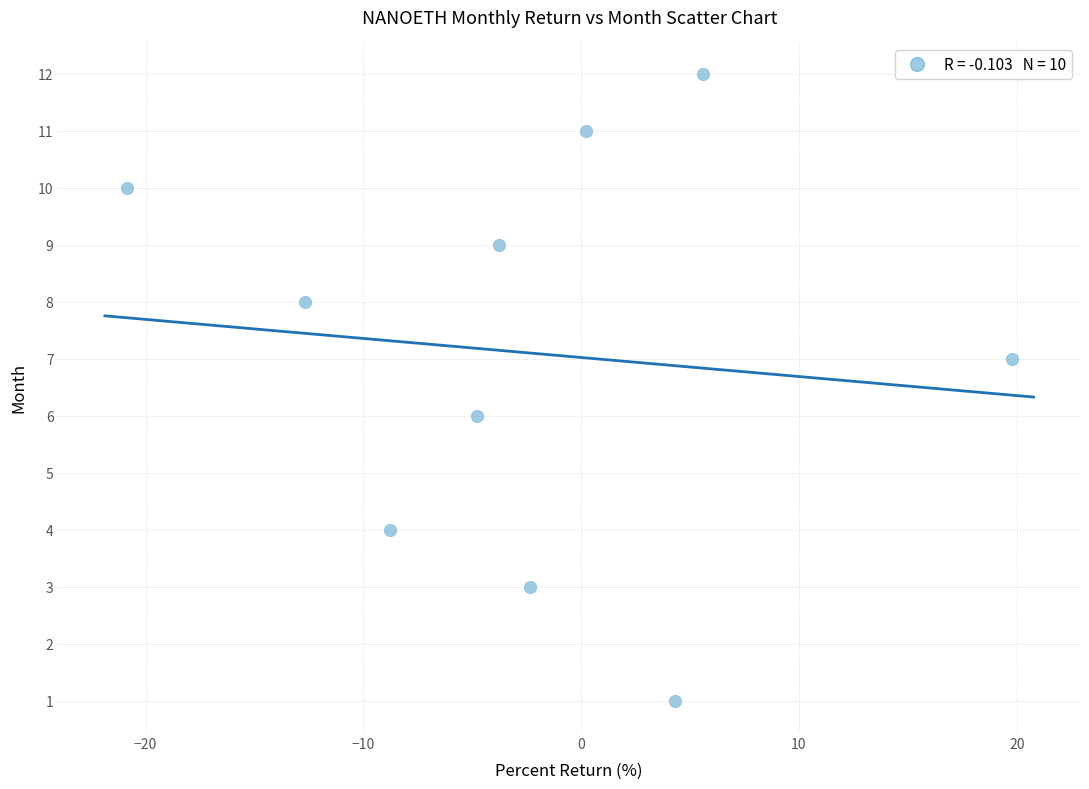

What is the range of Y values (max minus min)?

11